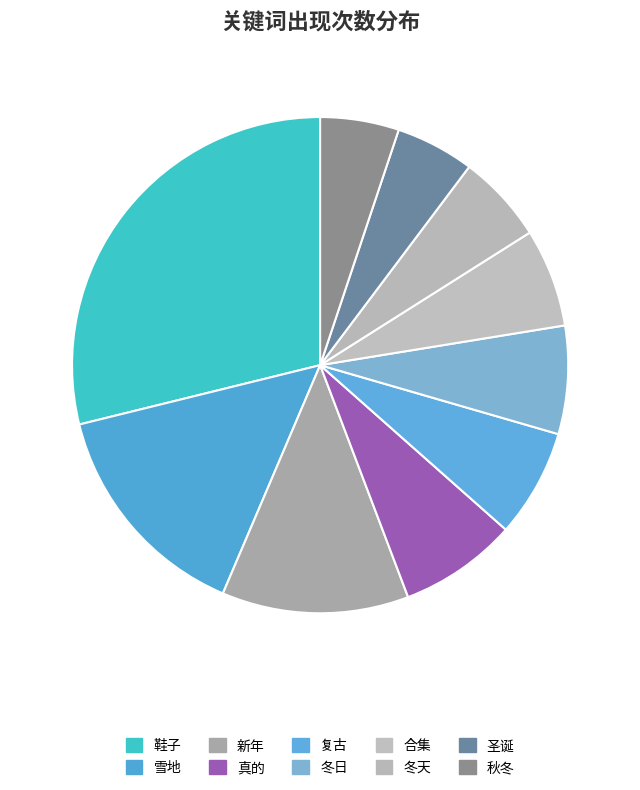

To the nearest percent, what percentage of the pie is 真的?

8%